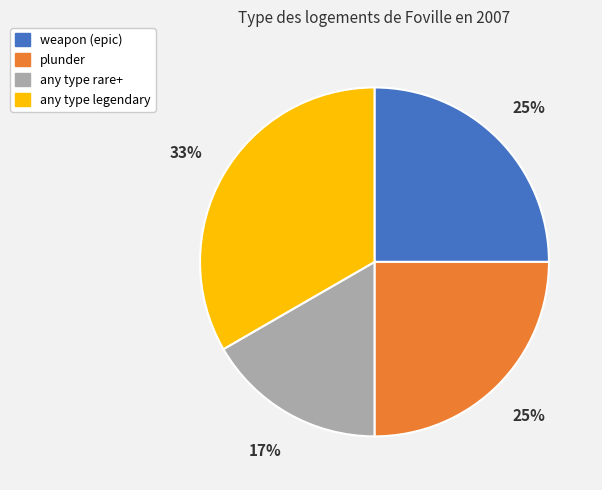

How many slices are in this pie chart?

4